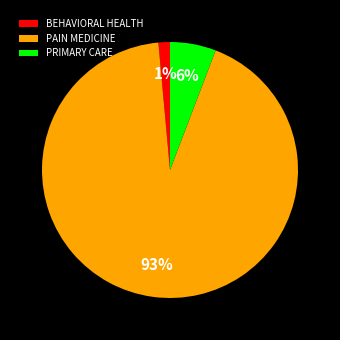

How many segments does this pie chart have?

3